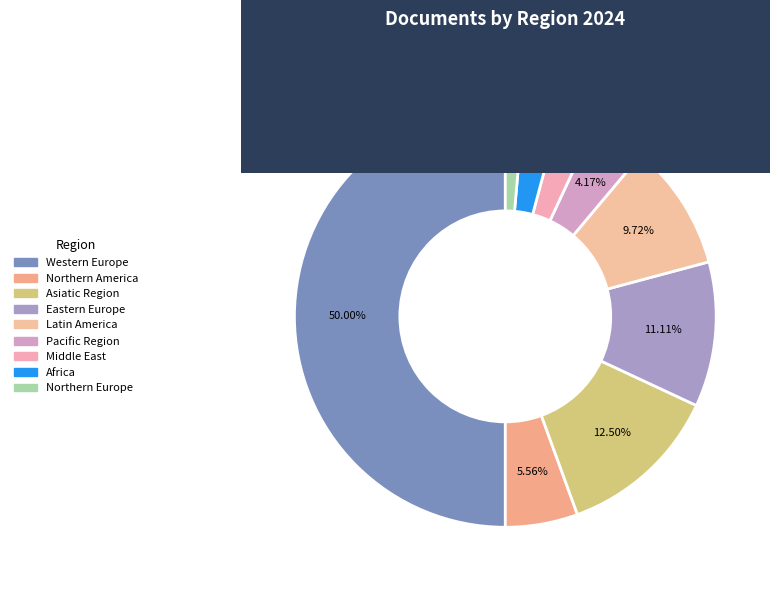

Does Pacific Region represent more than half of the total?

No